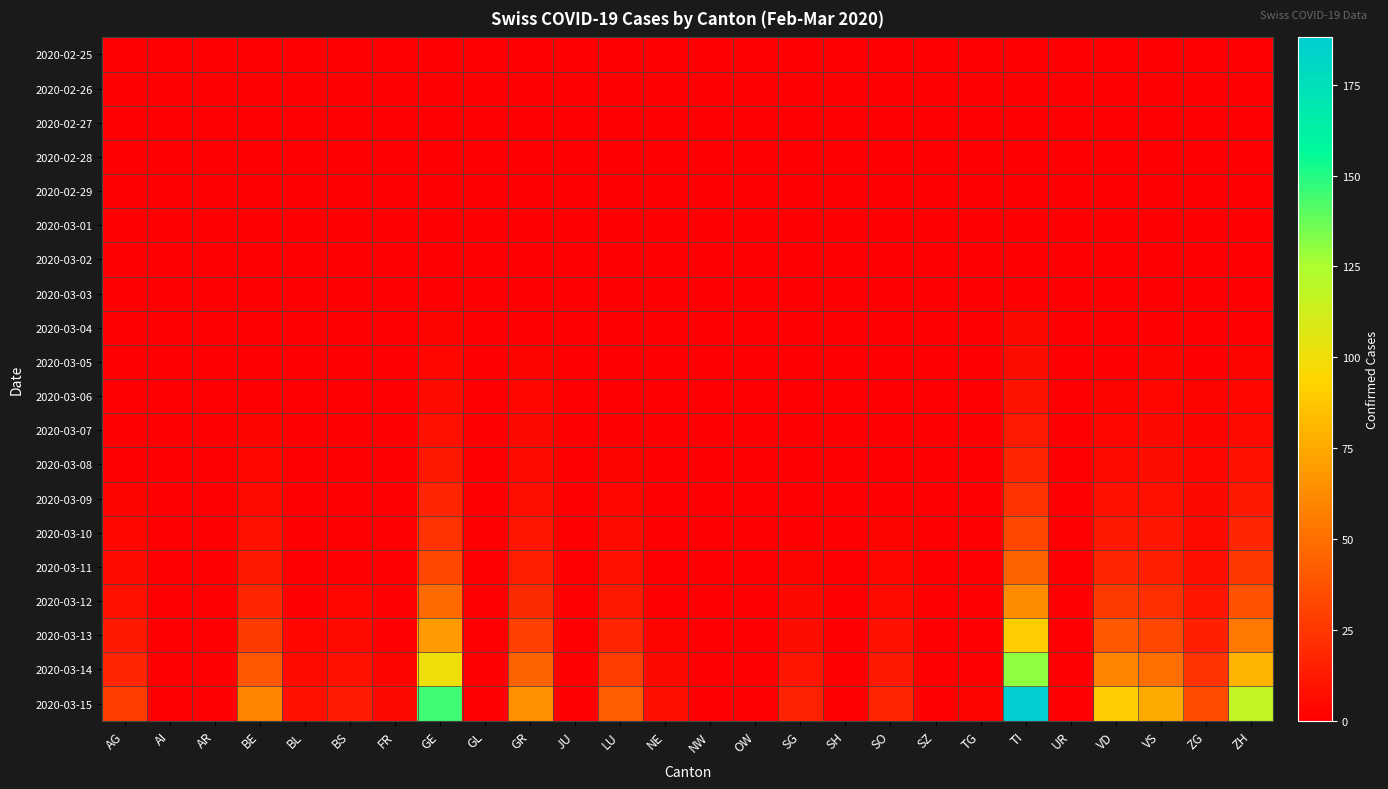

What is the total value across all series at FR?

6